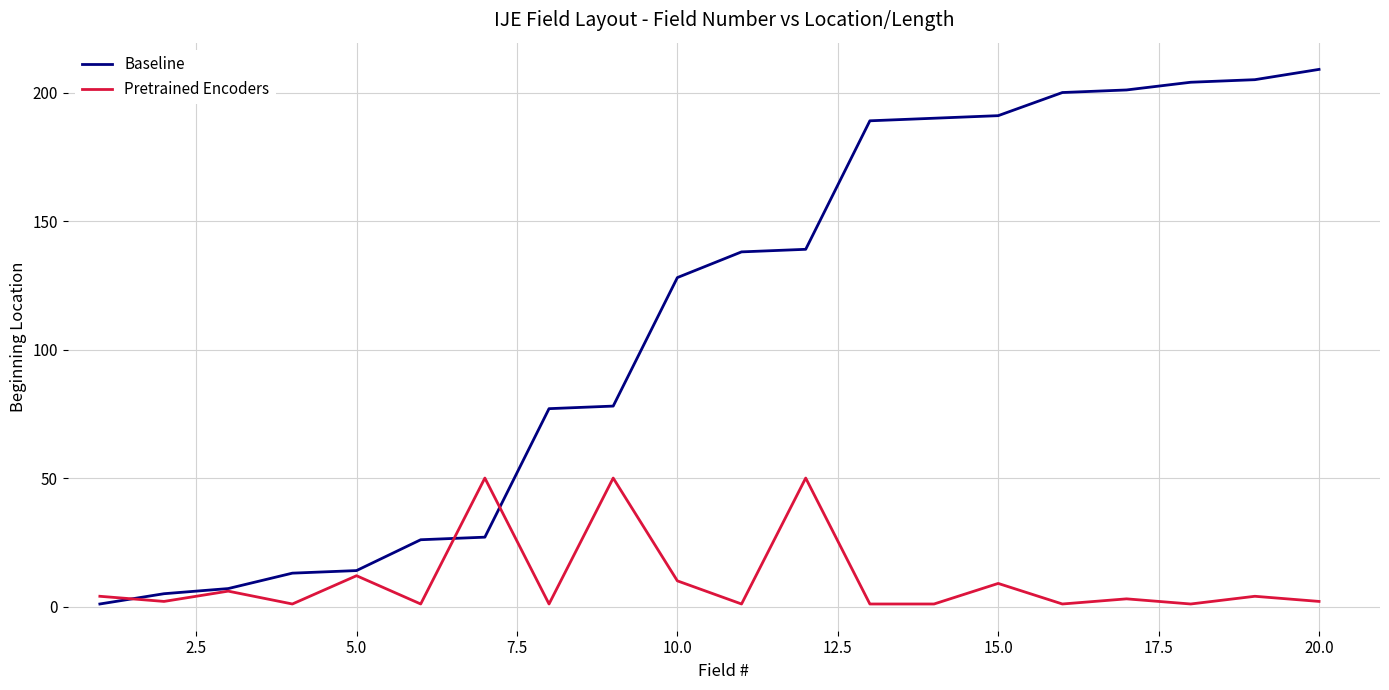

Which series has the widest spread of values?

Baseline